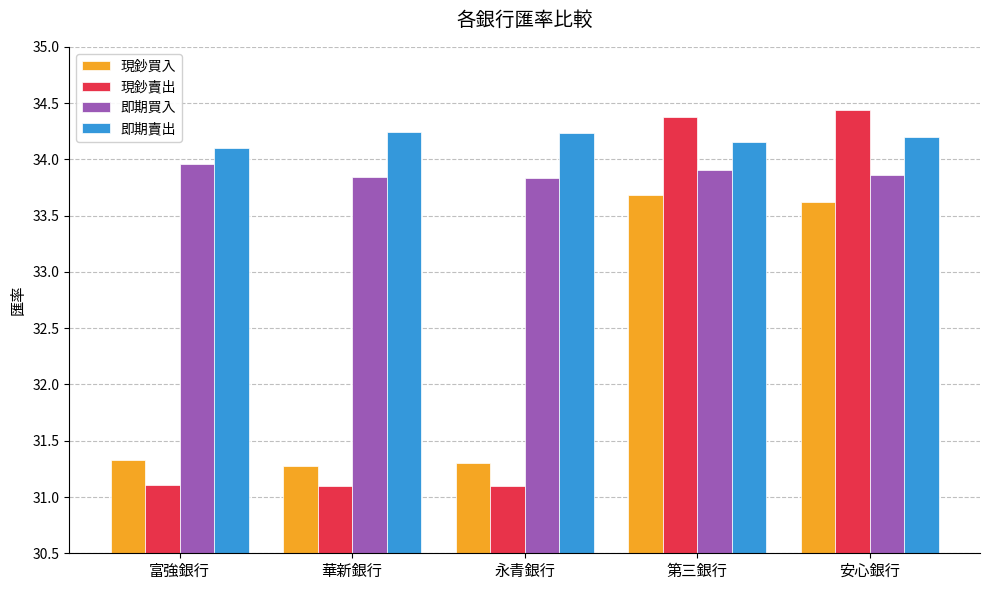

What are all the series names shown in the legend?

現鈔買入, 現鈔賣出, 即期買入, 即期賣出